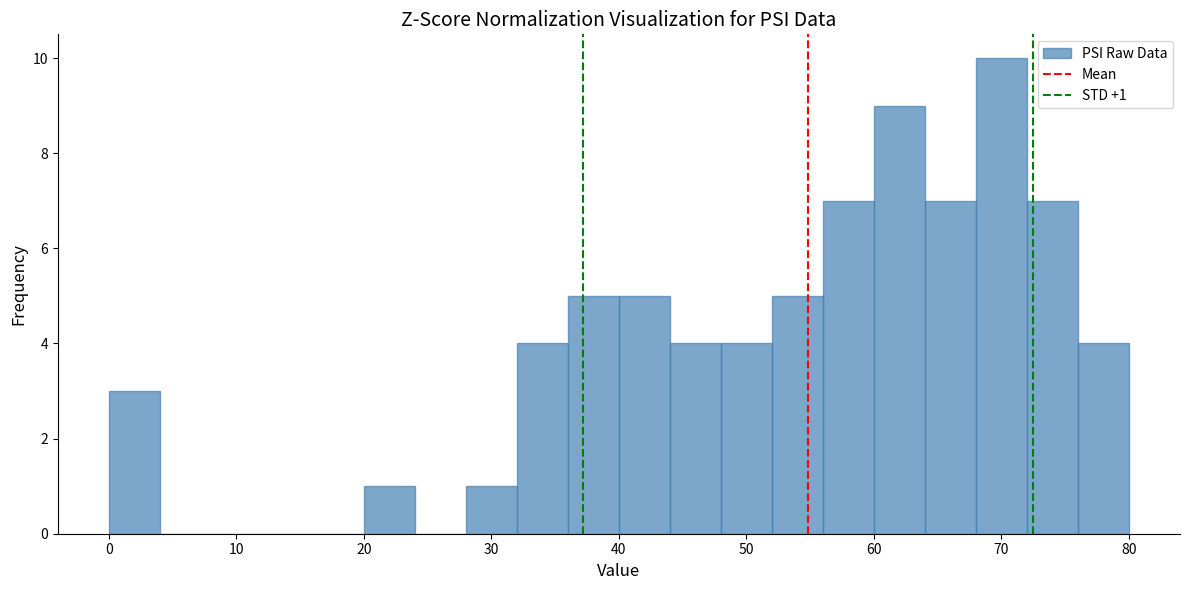

Which range on the x-axis has the tallest bar?

68 to 72